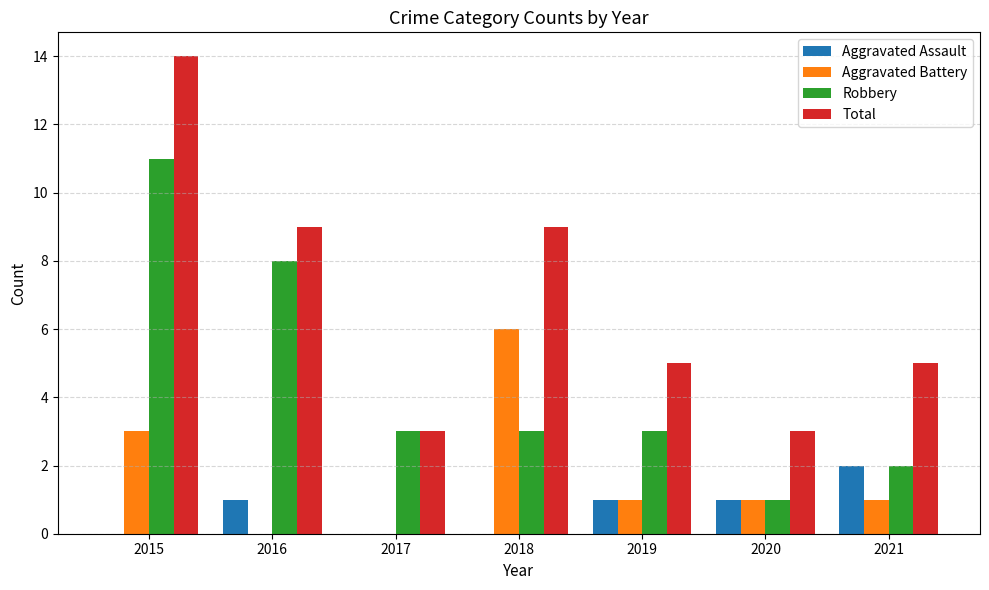

Is it true that Robbery equals 0 at 2020?

False